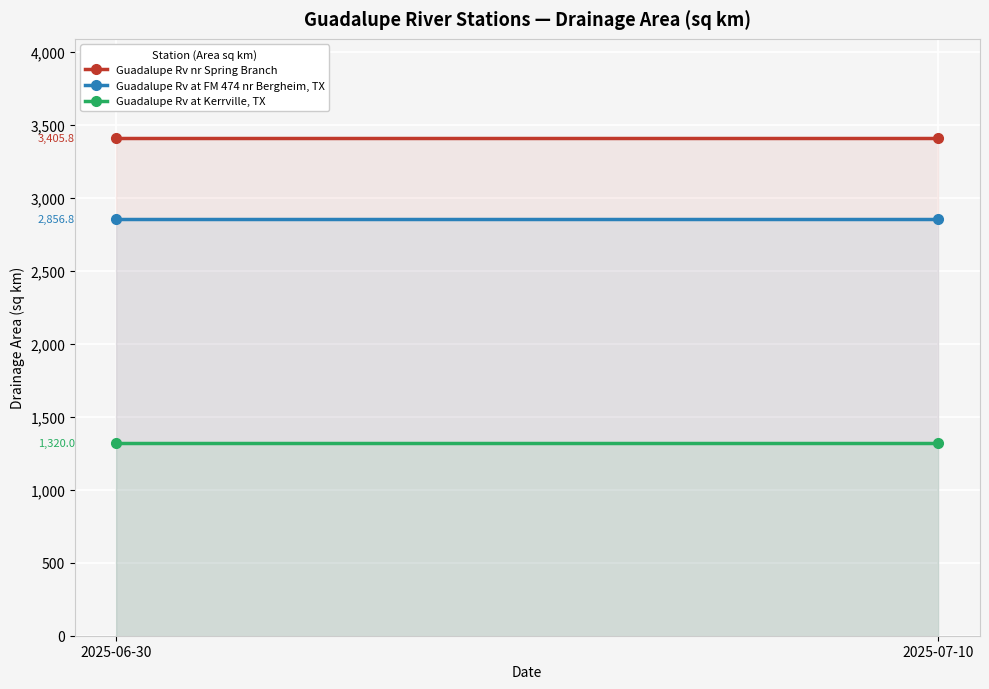

Which series changed the most between 2025-06-30 and 2025-07-10?

Guadalupe Rv nr Spring Branch